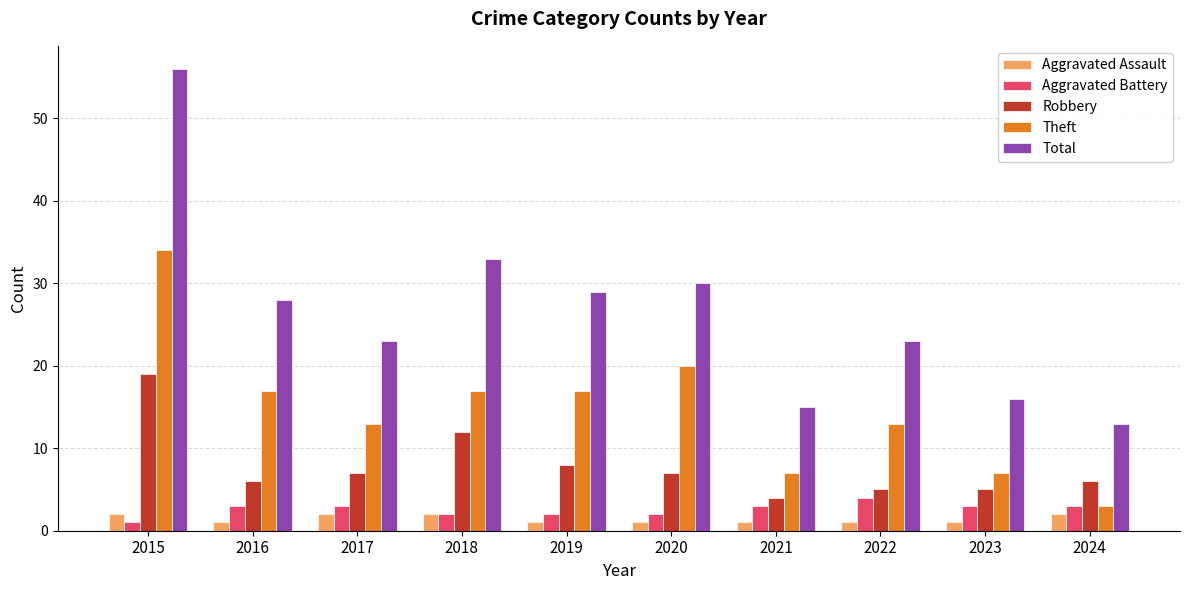

At which category is the sum across all series the highest?

2015